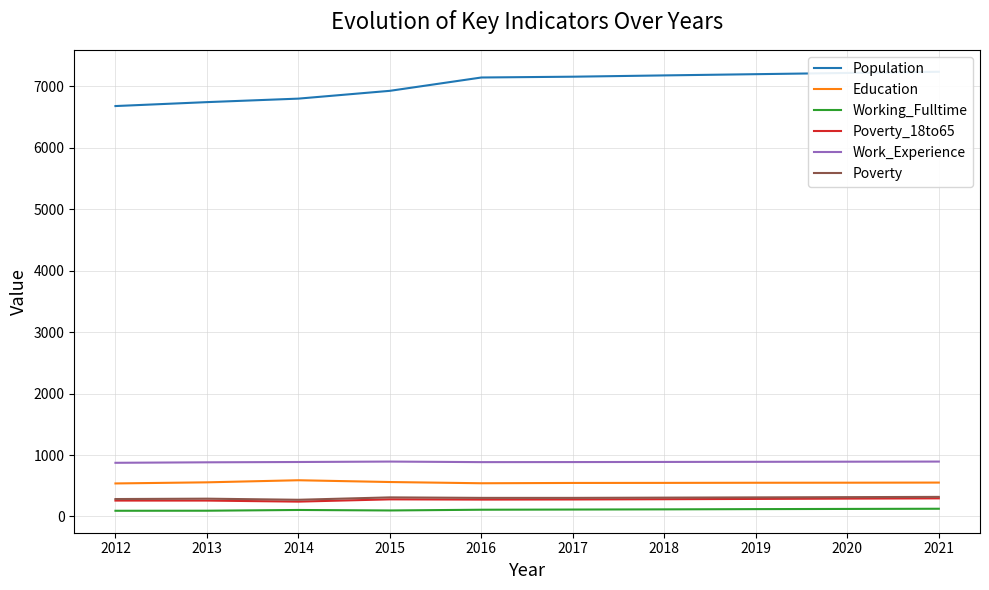

Between 2018 and 2019, which is larger?

2019